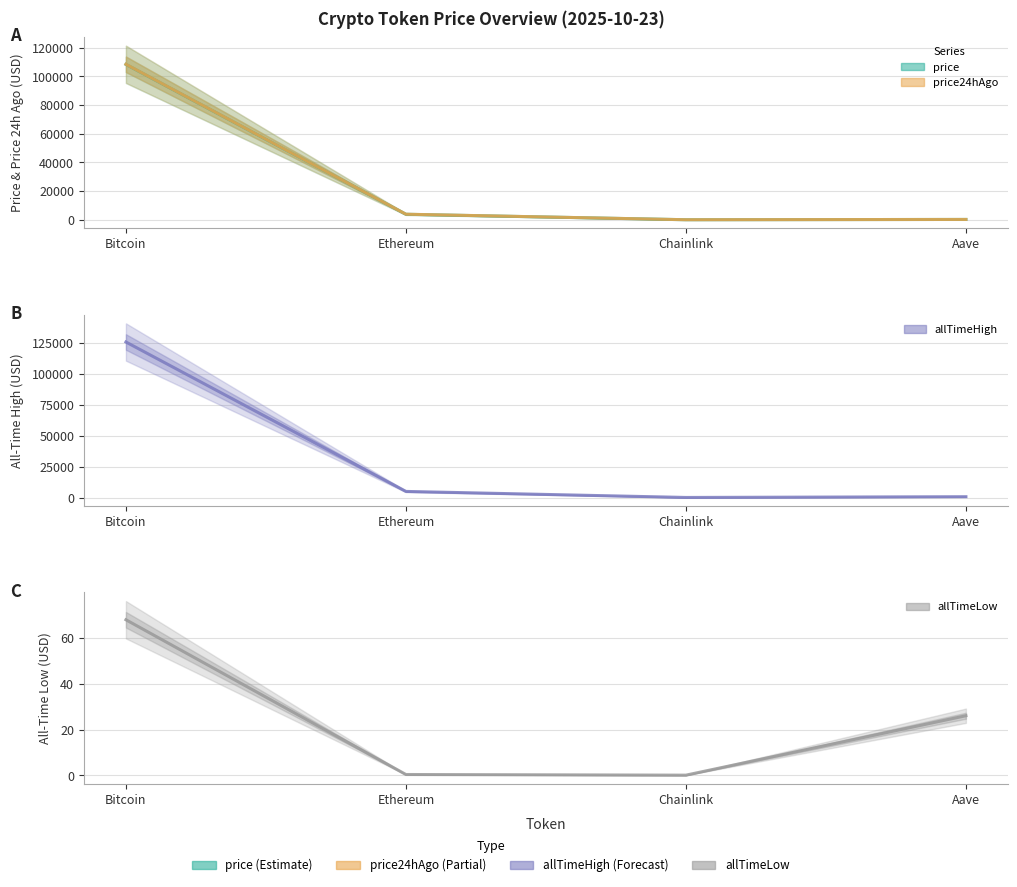

Reading left to right, list all the values displayed in this chart.

price: 108387.0	3824.1	17.3	218.7
price24hAgo: 108468.0	3871.8	17.7	219.7
allTimeHigh: 126080.0	4946.1	52.7	661.7
allTimeLow: 67.8	0.4	0.1	26.0